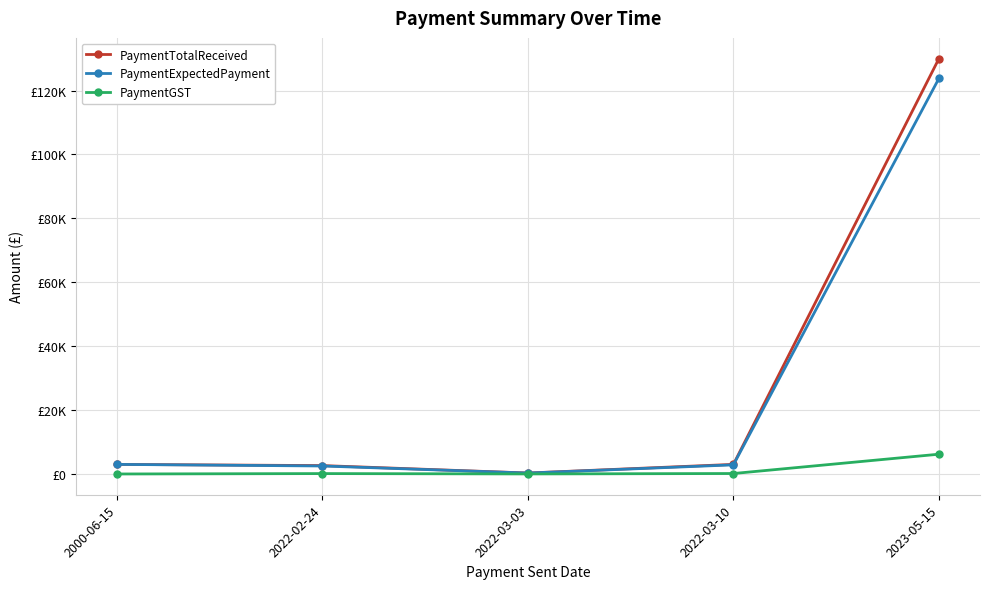

What is the difference between the PaymentTotalReceived values at 2022-03-03 and 2023-05-15?

129700.0